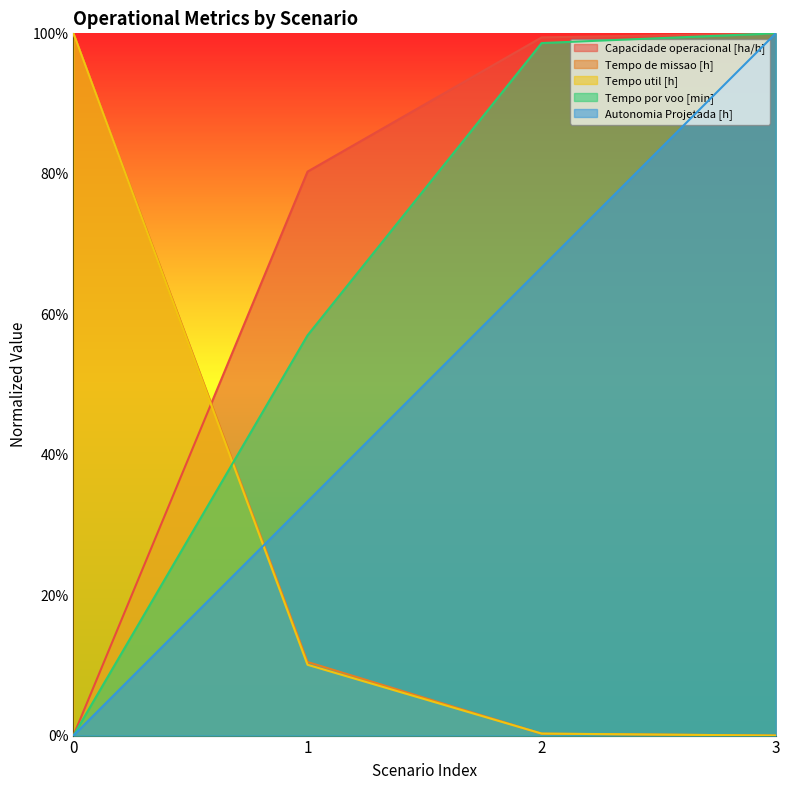

Rank the series by their maximum value, from highest to lowest.

Capacidade operacional [ha/h], Tempo de missao [h], Tempo util [h], Tempo por voo [min], Autonomia Projetada [h]